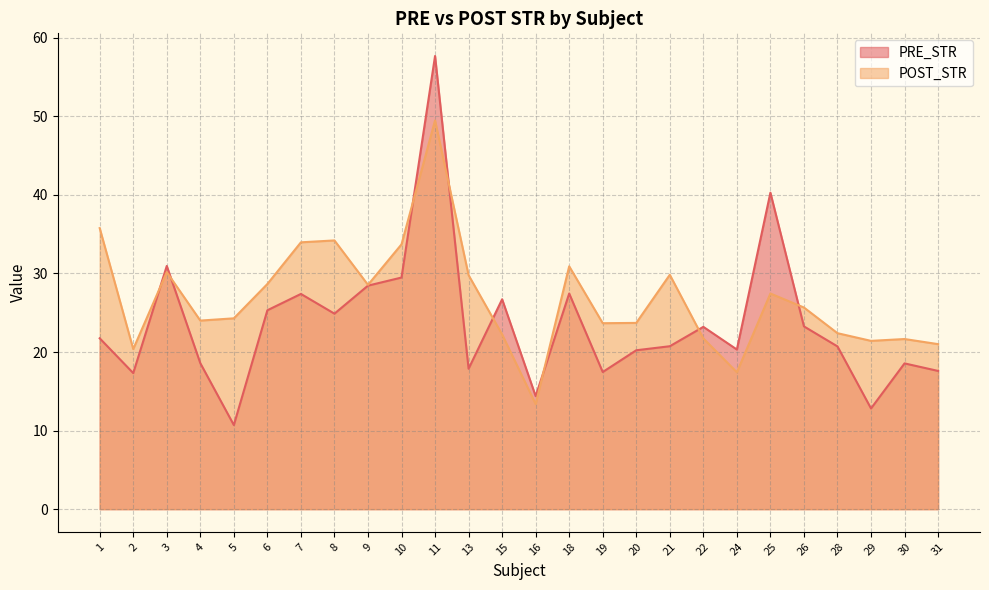

What is the minimum value for PRE_STR?

10.7